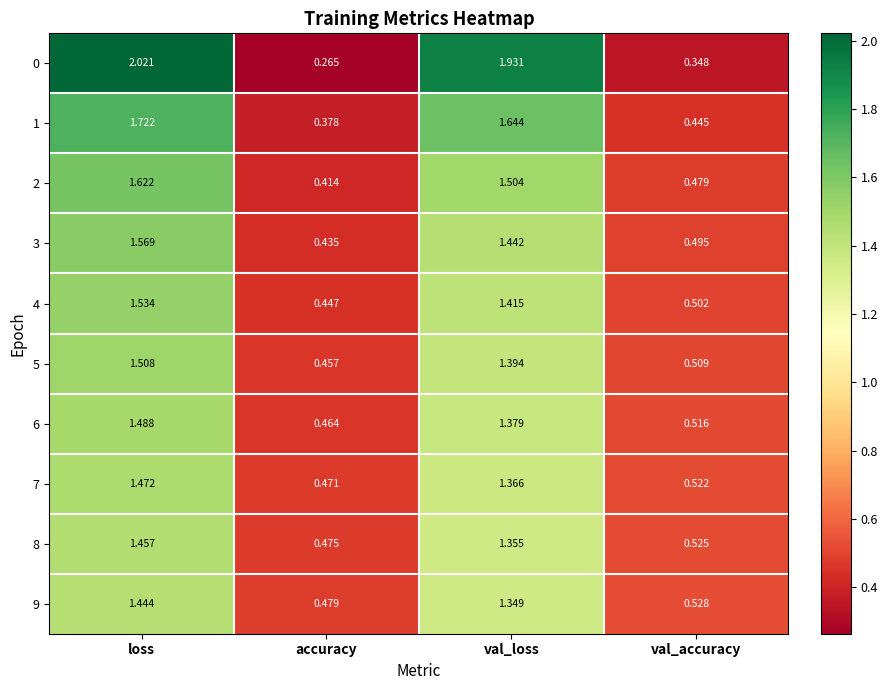

Where is 6 nearest to the value 0?

accuracy